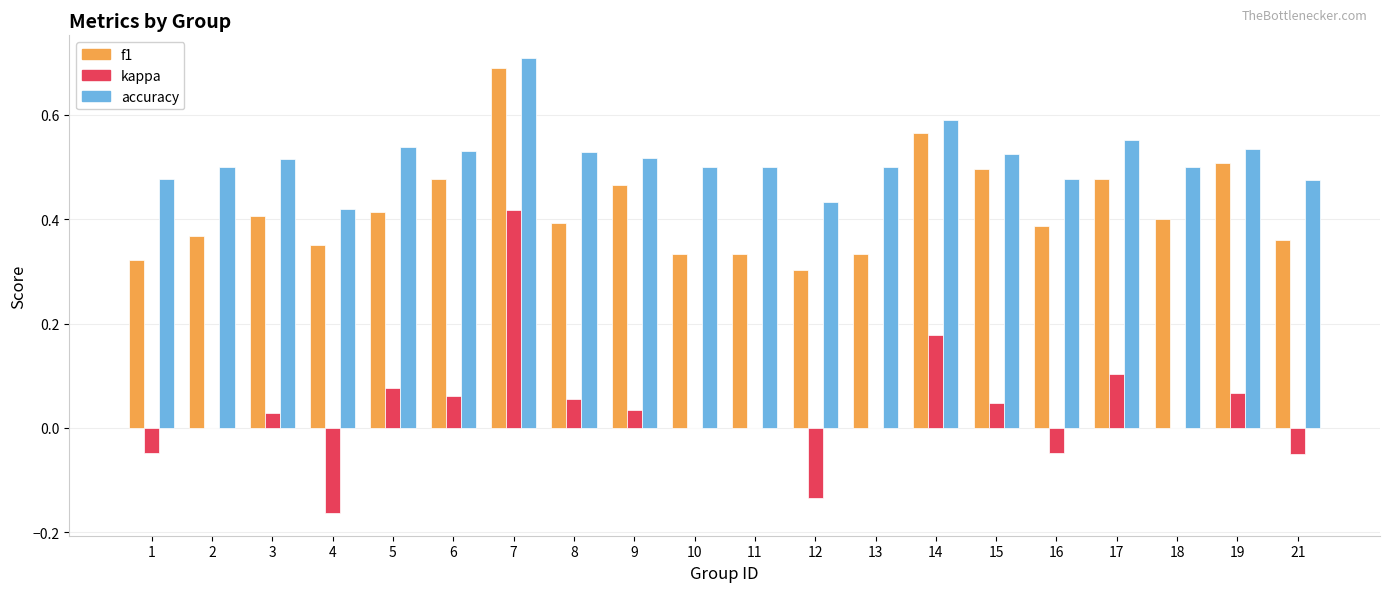

What are all the series names shown in the legend?

f1, kappa, accuracy